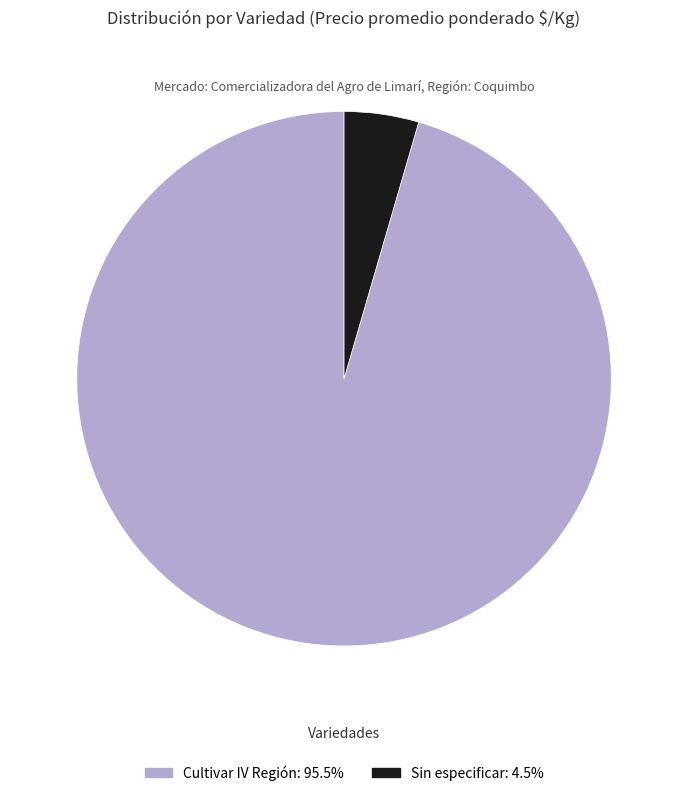

Is there a majority slice in this chart?

Yes